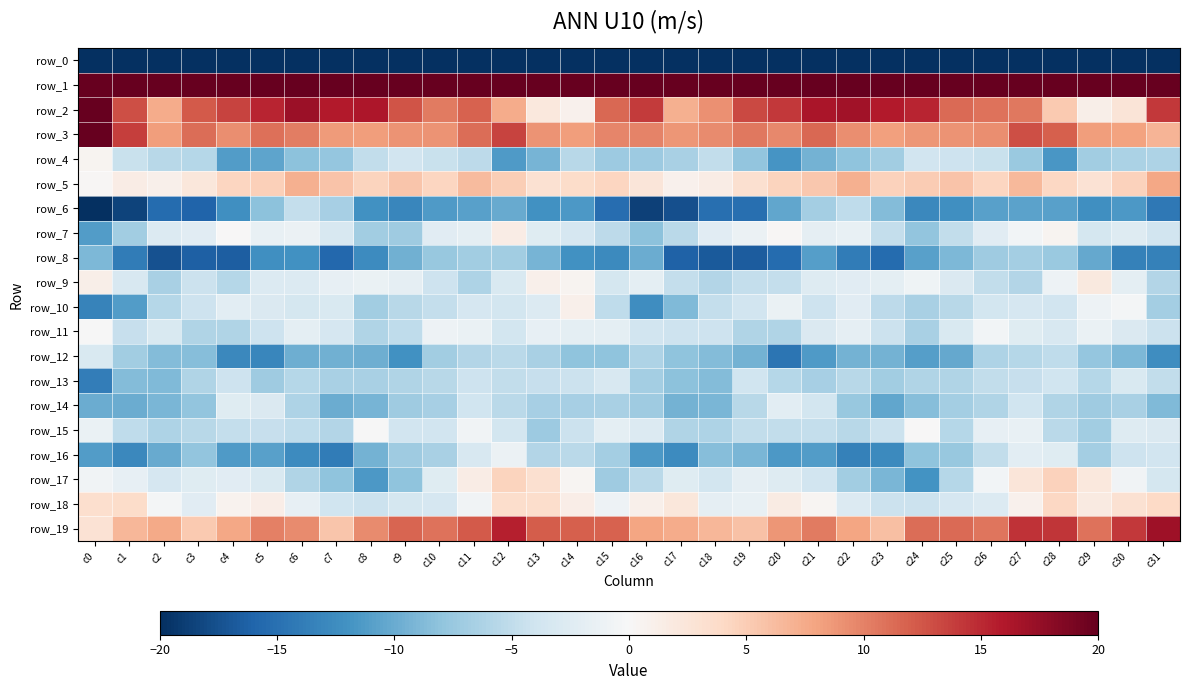

Reading left to right, extract all data points from this chart.

row_0: -223.9	-198.2	-197.7	-199.5	-201.1	-200.4	-199.5	-199.9	-201.8	-201.8	-202.1	-203.7	-203.9	-203.8	-203.3	-196.3	-195.3	-198.5	-198.2	-199.8	-201.4	-199.9	-199.2	-200.5	-202.3	-201.8	-202.7	-204.0	-203.5	-203.8	-203.8	-219.0
row_1: 59.7	47.7	41.8	43.5	45.7	47.4	45.7	43.5	44.0	42.8	45.6	46.2	39.0	33.5	33.9	45.1	48.0	42.3	42.0	44.7	46.1	47.7	44.6	43.6	43.3	43.6	46.7	43.9	36.6	32.9	35.5	46.6
row_2: 26.8	12.8	7.4	12.3	13.6	15.2	17.2	15.9	16.2	12.5	10.4	11.7	7.4	2.1	0.9	11.5	13.9	7.0	9.1	13.2	14.1	16.3	16.8	15.9	15.3	11.3	10.9	10.6	5.2	1.1	2.6	14.1
row_3: 22.4	13.9	8.4	11.1	9.3	11.0	10.3	8.5	8.3	9.0	9.0	11.2	13.6	8.9	8.3	9.7	9.9	8.9	9.5	10.5	9.6	11.4	9.3	8.3	8.8	9.1	9.2	12.9	12.0	8.4	8.1	6.7
row_4: 0.5	-4.4	-5.6	-5.7	-11.2	-10.5	-8.3	-7.7	-4.9	-3.8	-4.5	-5.2	-11.3	-9.3	-5.6	-7.3	-7.2	-6.5	-5.0	-7.9	-11.7	-9.5	-8.1	-7.0	-3.8	-4.1	-4.4	-7.4	-11.6	-7.0	-6.3	-6.1
row_5: 0.3	1.5	1.0	2.2	4.3	4.8	7.1	5.8	4.4	5.6	4.3	6.3	4.9	3.1	3.7	4.3	2.4	0.9	1.4	3.3	4.5	5.4	7.1	4.6	5.1	5.7	4.3	6.5	4.1	2.9	4.6	7.7
row_6: -22.8	-18.5	-15.3	-16.0	-12.3	-8.2	-4.8	-6.6	-12.1	-13.1	-11.3	-10.9	-10.1	-12.1	-11.4	-15.2	-18.6	-17.5	-15.1	-15.0	-10.4	-6.8	-5.0	-8.7	-12.9	-12.3	-10.9	-10.7	-10.8	-12.3	-11.4	-14.3
row_7: -11.2	-6.9	-2.8	-2.2	0.1	-1.4	-1.2	-3.2	-7.0	-7.1	-2.3	-1.9	1.4	-2.4	-3.3	-5.2	-8.2	-5.4	-2.3	-1.2	0.2	-1.8	-1.5	-4.8	-7.9	-5.0	-2.2	-0.5	0.5	-3.5	-2.6	-3.9
row_8: -8.9	-14.0	-17.5	-16.3	-16.5	-12.3	-12.2	-15.6	-12.5	-9.6	-7.5	-6.9	-6.9	-9.4	-12.1	-12.7	-10.0	-16.2	-16.8	-16.6	-15.3	-11.0	-14.1	-15.3	-10.9	-8.9	-7.1	-6.8	-7.5	-10.2	-13.5	-13.6
row_9: 1.1	-3.2	-6.5	-4.3	-5.7	-2.7	-2.7	-1.6	-1.4	-1.8	-4.2	-6.2	-3.0	1.0	0.5	-3.5	-1.9	-4.7	-5.8	-4.8	-4.7	-2.6	-2.3	-2.0	-0.8	-2.8	-4.9	-5.9	-1.1	2.0	-1.9	-5.9
row_10: -13.4	-11.2	-5.7	-4.2	-2.1	-2.9	-3.5	-3.0	-7.0	-5.6	-4.7	-3.3	-3.6	-2.8	1.0	-5.1	-12.4	-8.9	-4.7	-3.8	-1.4	-4.1	-2.2	-5.2	-6.5	-5.6	-3.7	-3.4	-3.8	-1.0	-0.3	-6.8
row_11: -0.1	-4.6	-3.1	-6.0	-6.1	-4.2	-1.9	-3.3	-6.0	-5.1	-0.9	-1.4	-3.7	-1.6	-1.9	-1.9	-3.8	-4.1	-4.2	-6.0	-6.0	-2.9	-1.8	-4.4	-6.5	-3.1	-0.5	-2.5	-3.3	-1.3	-3.0	-4.3
row_12: -3.1	-7.0	-8.7	-8.6	-12.9	-13.1	-9.8	-9.6	-9.7	-12.0	-6.9	-5.8	-5.4	-6.4	-8.1	-8.0	-6.2	-8.0	-8.7	-9.4	-14.6	-11.4	-9.4	-9.4	-10.9	-10.2	-6.1	-5.7	-5.1	-7.8	-9.0	-12.4
row_13: -13.8	-8.7	-8.9	-5.9	-4.1	-7.1	-5.8	-6.5	-6.5	-6.0	-5.5	-4.1	-4.9	-4.6	-4.3	-3.2	-6.8	-8.1	-8.6	-4.0	-5.7	-6.6	-5.5	-6.9	-6.0	-6.0	-4.9	-4.7	-4.0	-5.7	-3.1	-5.0
row_14: -10.0	-9.9	-9.1	-8.0	-2.4	-2.9	-6.1	-10.0	-9.3	-7.1	-6.7	-3.9	-5.4	-6.6	-6.6	-6.5	-7.2	-9.4	-9.2	-5.6	-2.1	-3.7	-7.6	-10.3	-8.5	-6.8	-6.0	-4.0	-6.0	-7.1	-6.5	-8.8
row_15: -1.3	-5.1	-6.2	-5.6	-4.8	-4.7	-5.0	-5.9	-0.1	-3.8	-3.9	-0.6	-3.6	-7.3	-4.3	-2.0	-2.7	-5.9	-6.2	-4.9	-4.9	-4.7	-5.5	-4.3	0.1	-5.7	-1.6	-1.4	-5.3	-7.0	-2.5	-2.9
row_16: -11.1	-12.9	-10.1	-7.9	-11.3	-10.8	-12.6	-13.9	-9.5	-7.1	-6.6	-3.2	-1.2	-5.9	-5.4	-6.9	-11.4	-12.6	-8.5	-9.1	-11.6	-11.1	-13.5	-12.7	-8.0	-7.6	-4.9	-2.2	-2.4	-6.7	-4.2	-3.8
row_17: -0.6	-1.7	-3.4	-2.5	-2.2	-3.0	-5.9	-8.1	-11.5	-8.1	-2.4	1.4	4.4	3.1	0.3	-7.1	-5.4	-2.4	-3.7	-1.8	-2.7	-3.8	-7.0	-9.1	-11.9	-5.7	-0.6	2.4	4.6	2.0	-0.7	-3.5
row_18: 3.3	3.6	-0.4	-2.3	0.7	1.3	-1.7	-4.0	-4.3	-3.5	-3.4	-0.7	3.5	3.5	1.4	-1.0	1.0	2.3	-1.8	-1.6	1.7	0.4	-2.7	-4.3	-4.3	-3.4	-2.7	0.9	4.1	1.8	3.0	4.0
row_19: 3.0	6.6	7.6	5.2	7.7	10.1	9.4	5.5	9.5	11.6	10.9	12.3	15.5	12.1	12.0	11.8	7.8	7.4	6.7	5.8	8.8	10.4	7.8	5.9	11.2	11.3	10.7	14.5	14.3	10.9	14.2	16.9